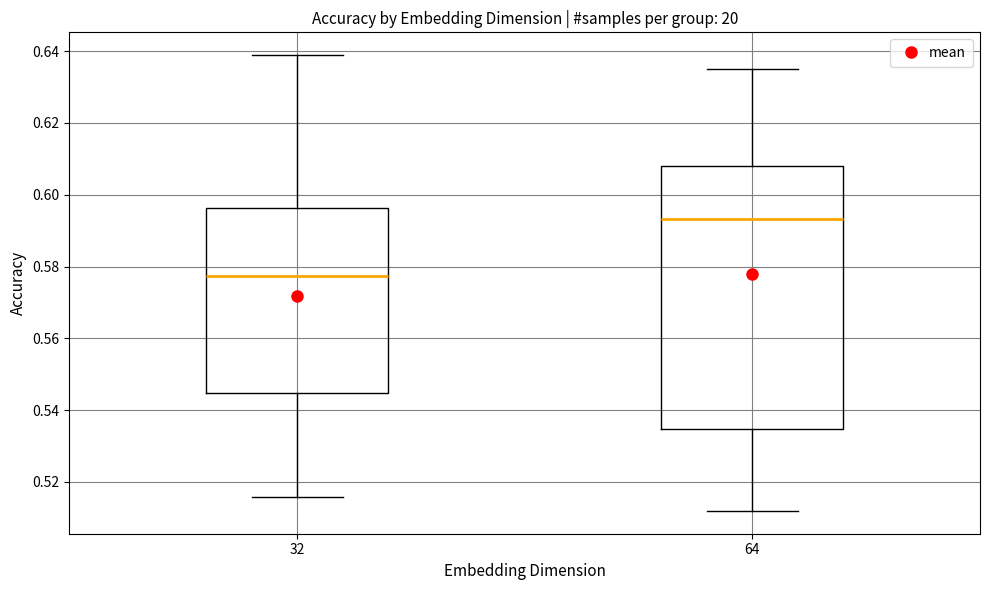

Which box is the tallest, from its lower edge to its upper edge?

64